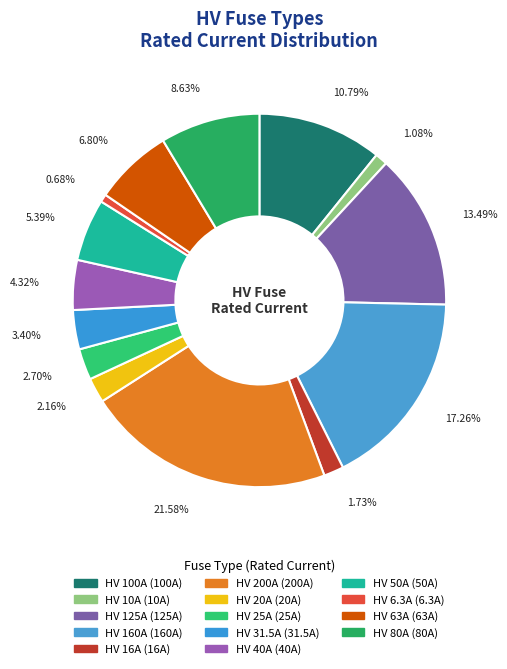

How many slices are in this pie chart?

14